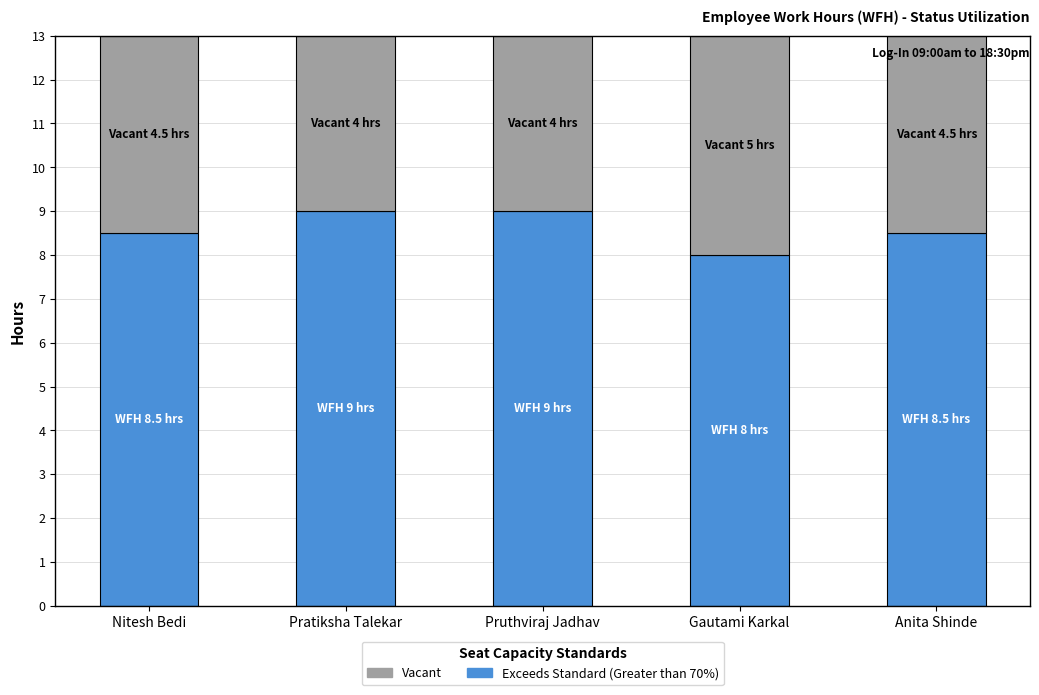

What is the total value across all series at Gautami Karkal?

13.0